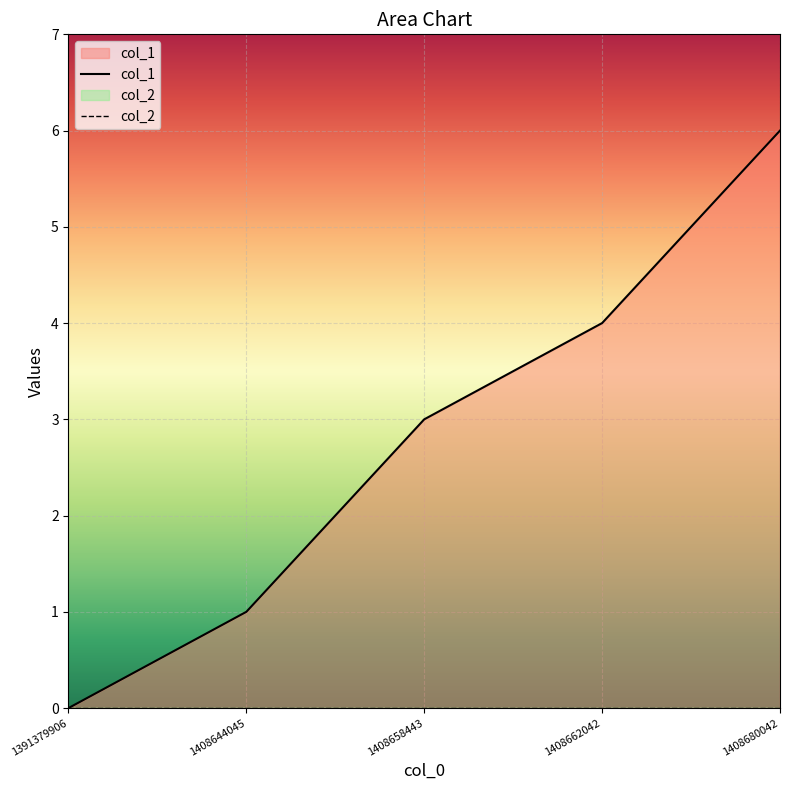

Rank the categories by col_2 value from highest to lowest.

1391379906, 1408644045, 1408658443, 1408662042, 1408680042